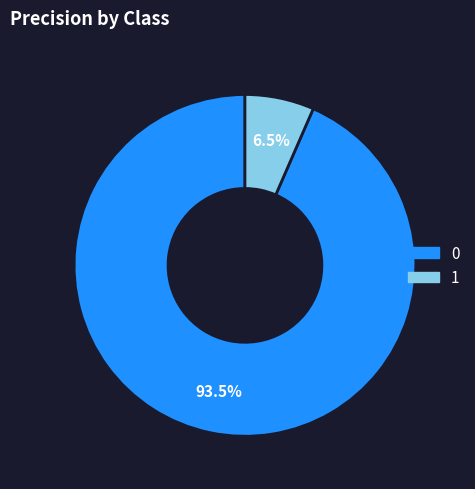

Does 0 represent more than half of the total?

Yes